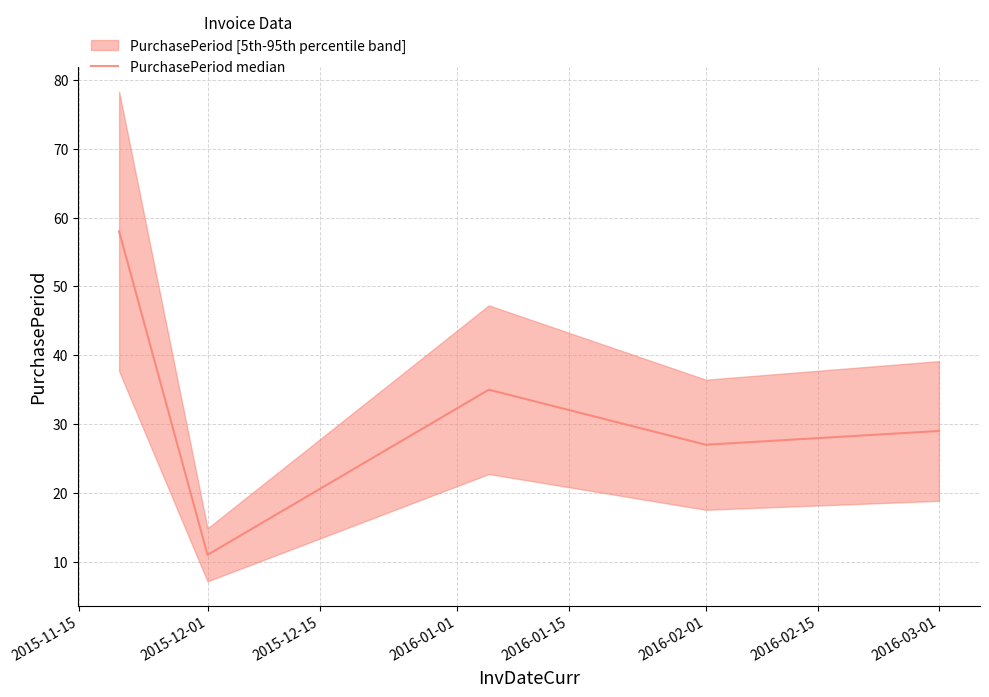

Which label corresponds to the smallest value in the chart?

2015-12-01